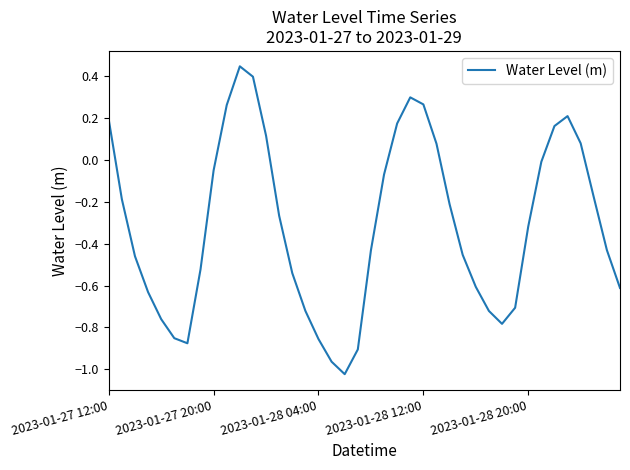

What is the difference between the second highest and second lowest values?

1.4